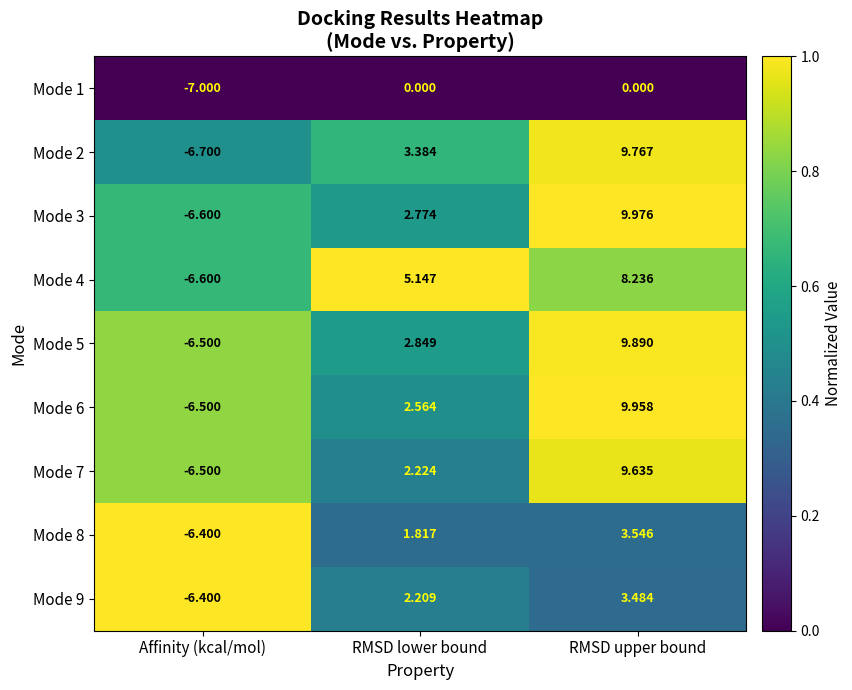

What is the difference between the highest and lowest values at Affinity (kcal/mol)?

0.6